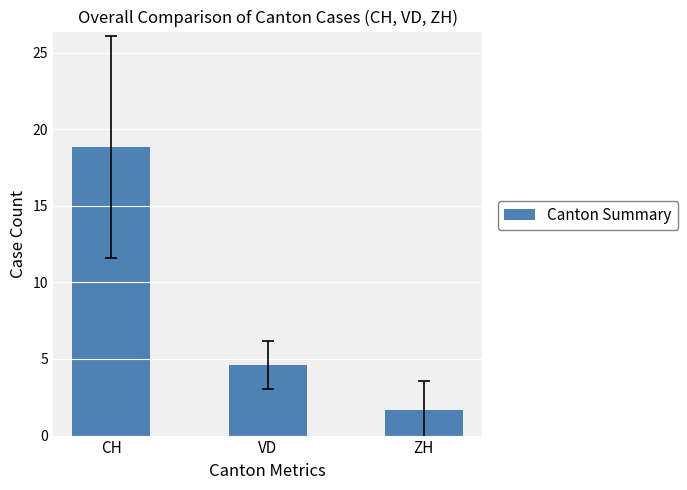

How many bars are there in total?

3